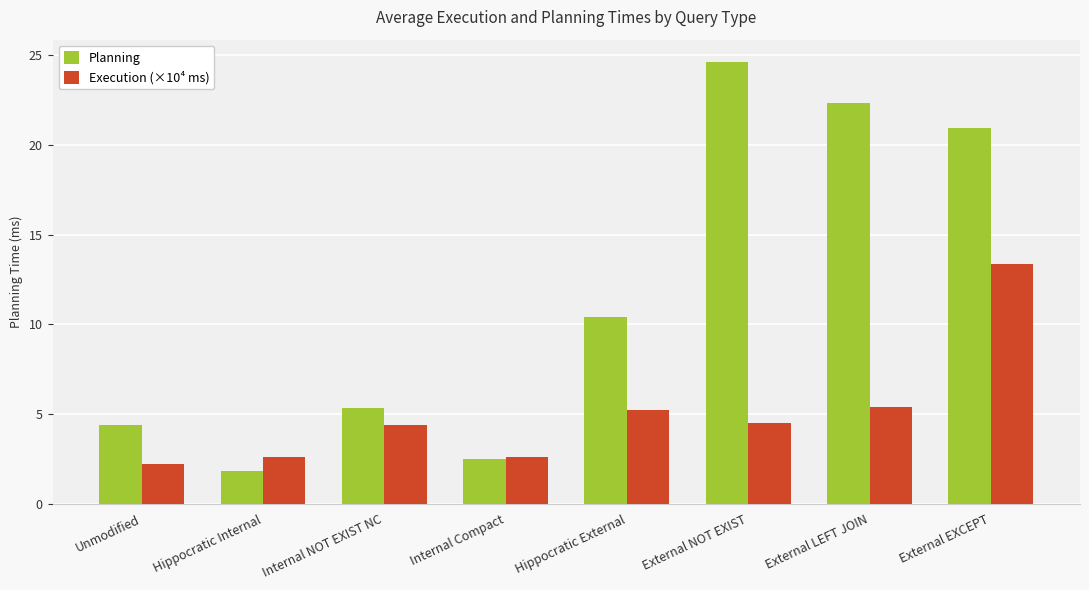

What are all the series names shown in the legend?

Planning, Execution (×10⁴ ms)